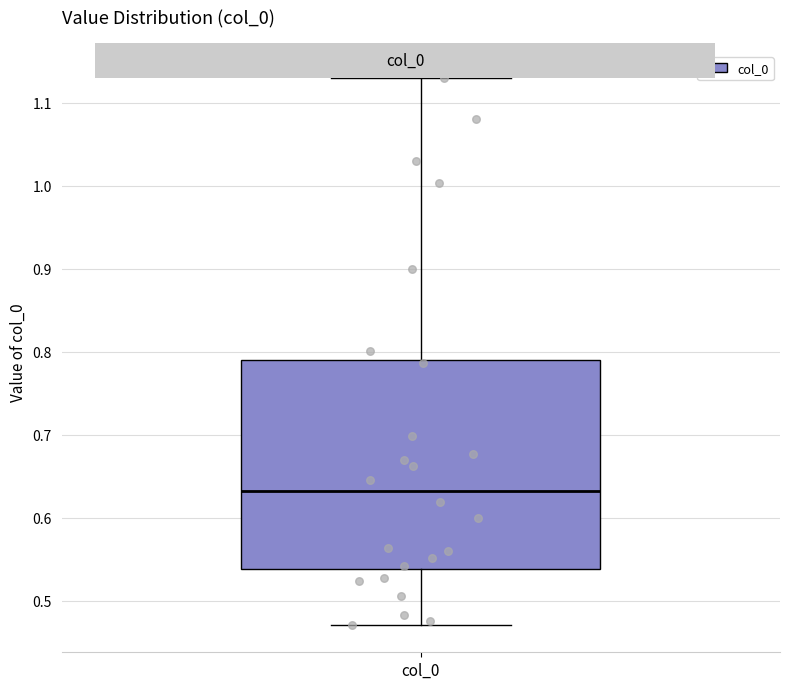

Read this box plot against the y-axis: the position of the median line, the range covered by the box, and the ends of both whiskers. The values are not printed on the chart, so give them approximately, as read against the axis.

median 0.63, box 0.54 to 0.79, whiskers 0.47 to 1.13